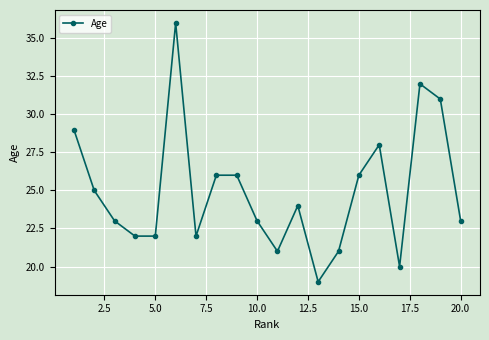

Reading left to right, list all the values displayed in this chart.

29	25	23	22	22	36	22	26	26	23	21	24	19	21	26	28	20	32	31	23